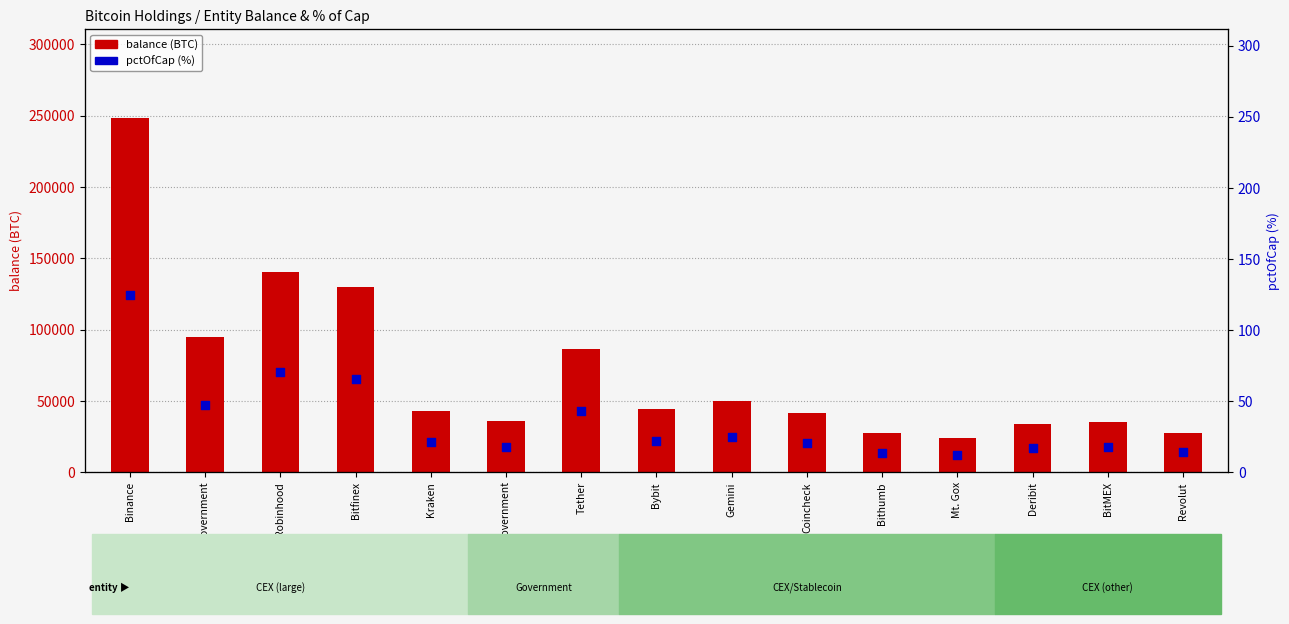

Is the value of balance (BTC) at U.S. Government greater than the value of pctOfCap (%) at Revolut?

Yes